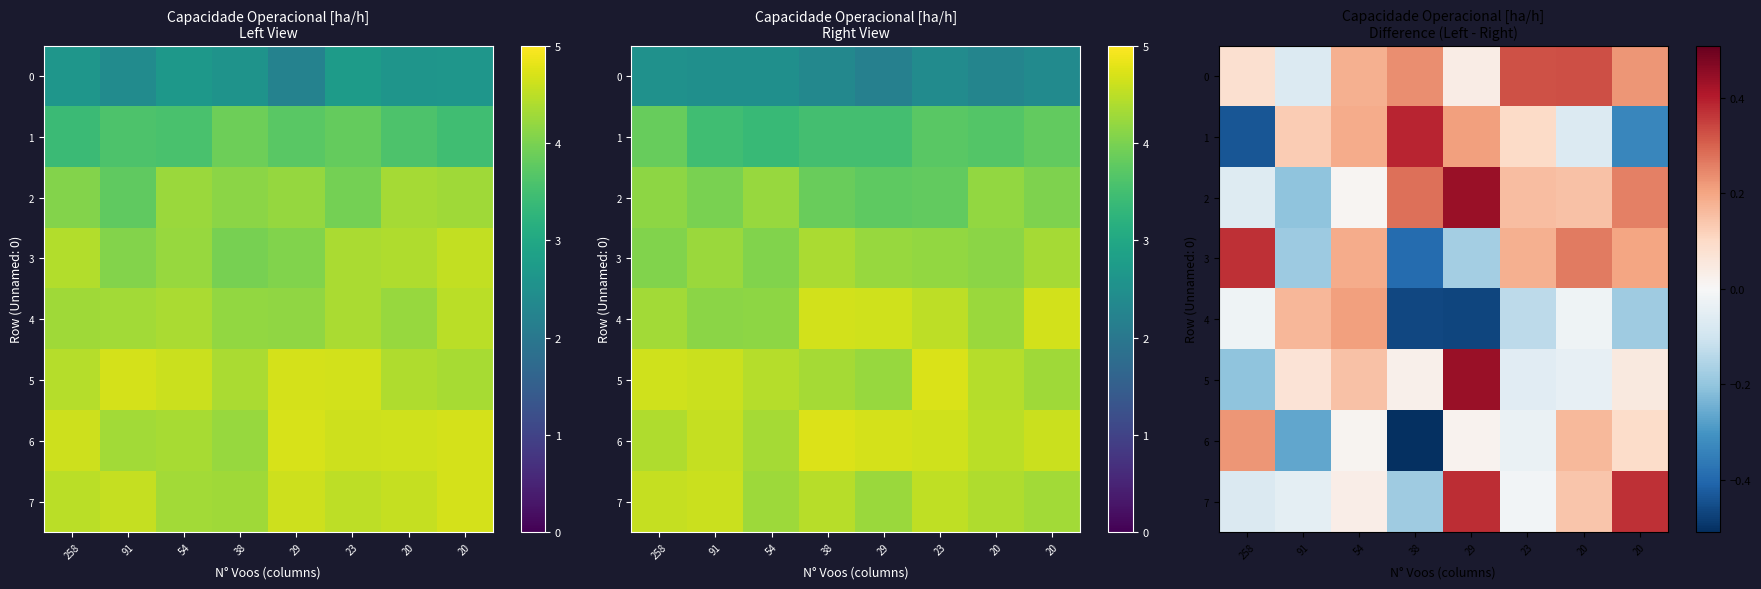

The value of 4 at 20 is -0.2. True or false?

True